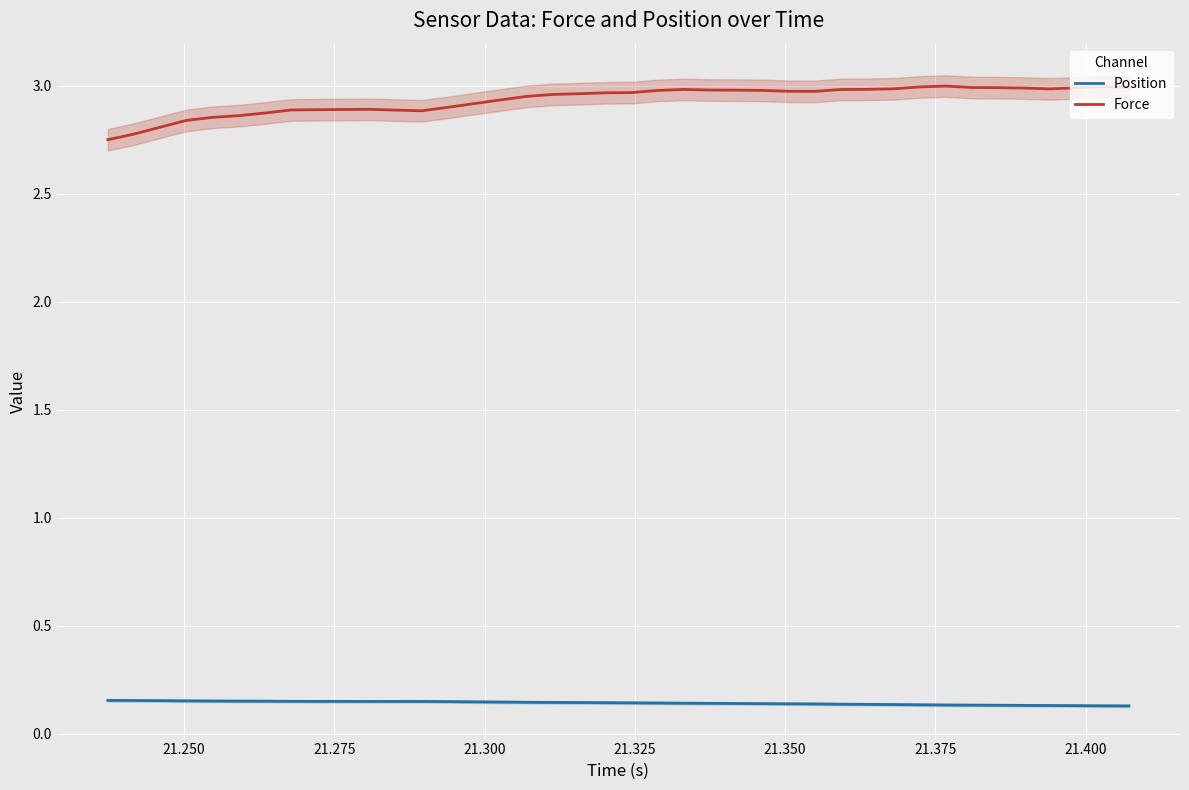

True or false: Position and Force intersect in this chart.

False